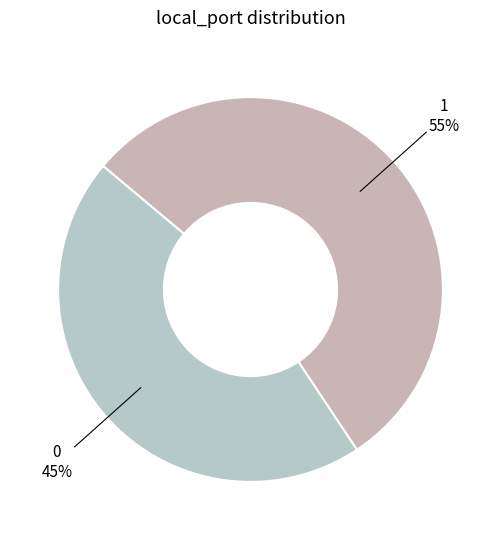

Which has a higher value, 1 or 0?

1